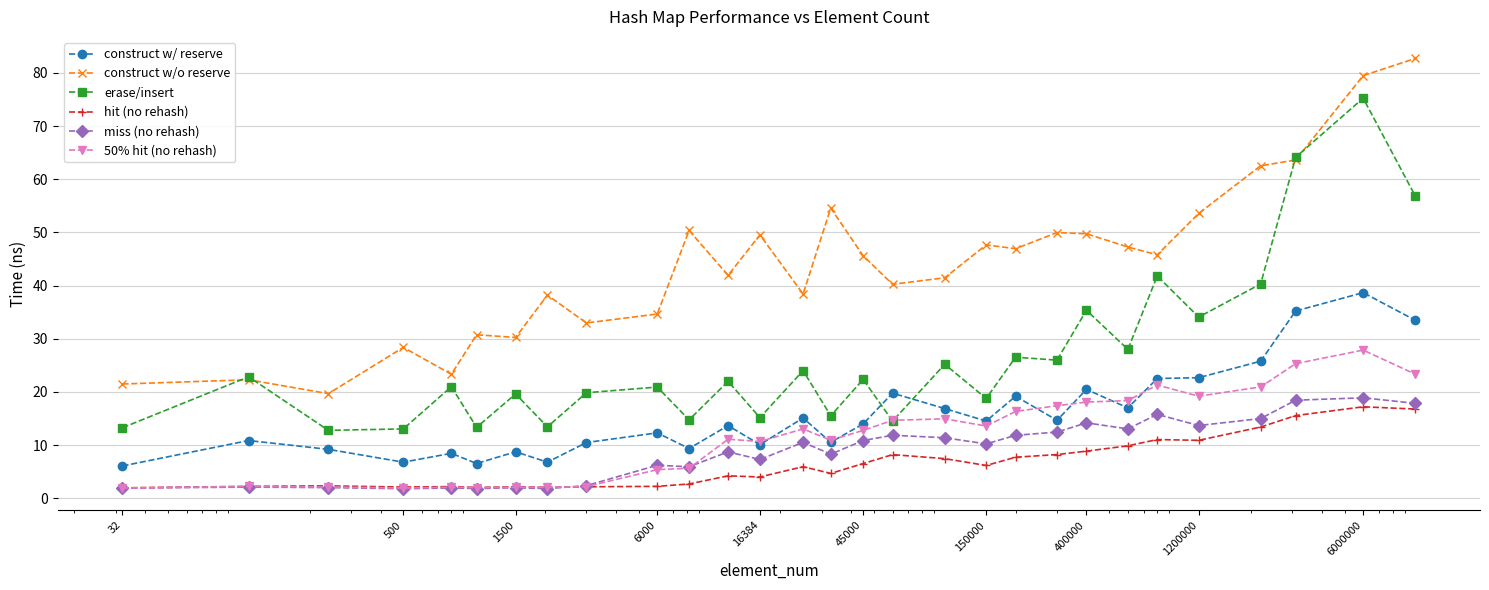

True or false: erase/insert has more than 0 points higher than both neighbors.

True